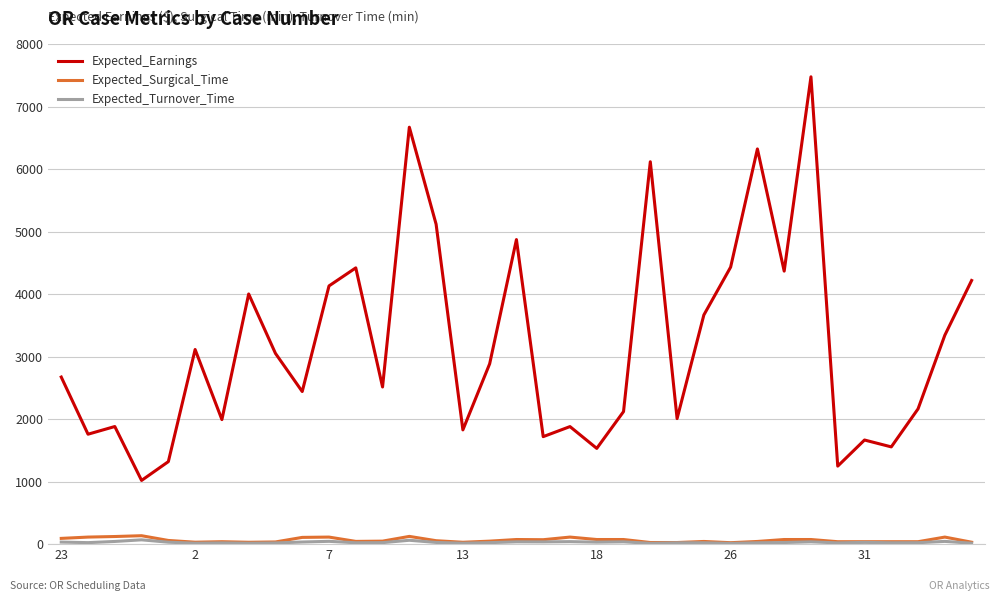

Which series has the largest range (max minus min)?

Expected_Earnings